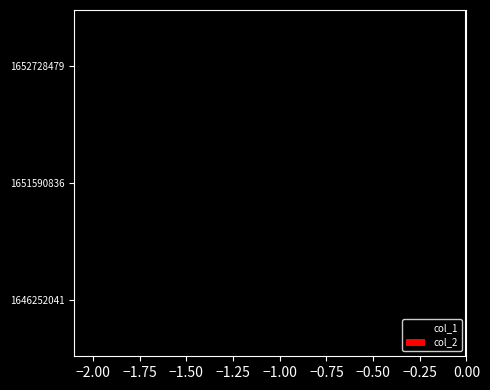

The col_2 series shows 0.5 at −2.25. True or false?

False